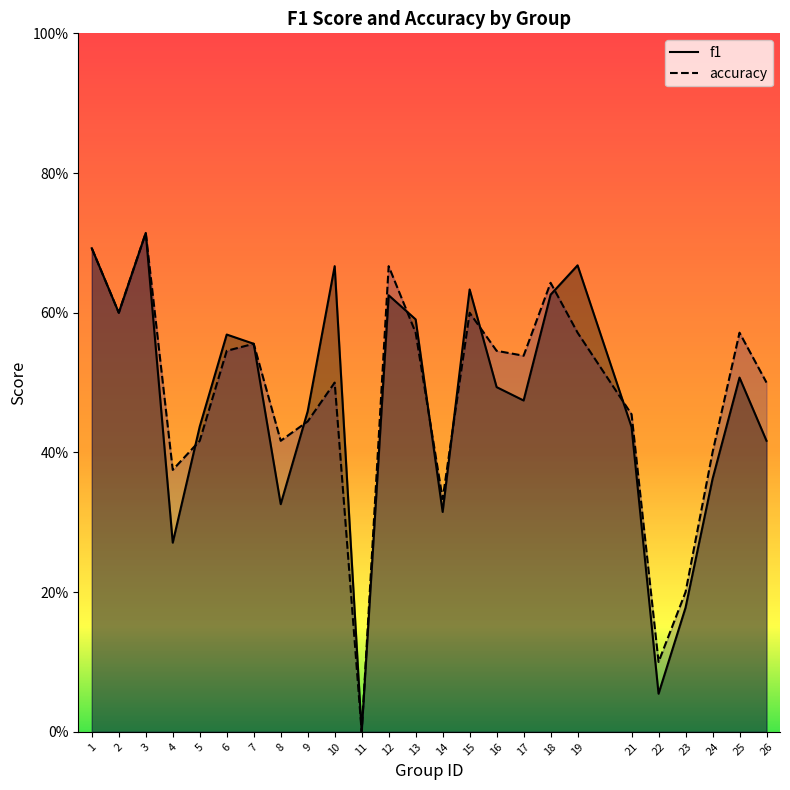

What is the difference between the accuracy values at 6 and 11?

0.5